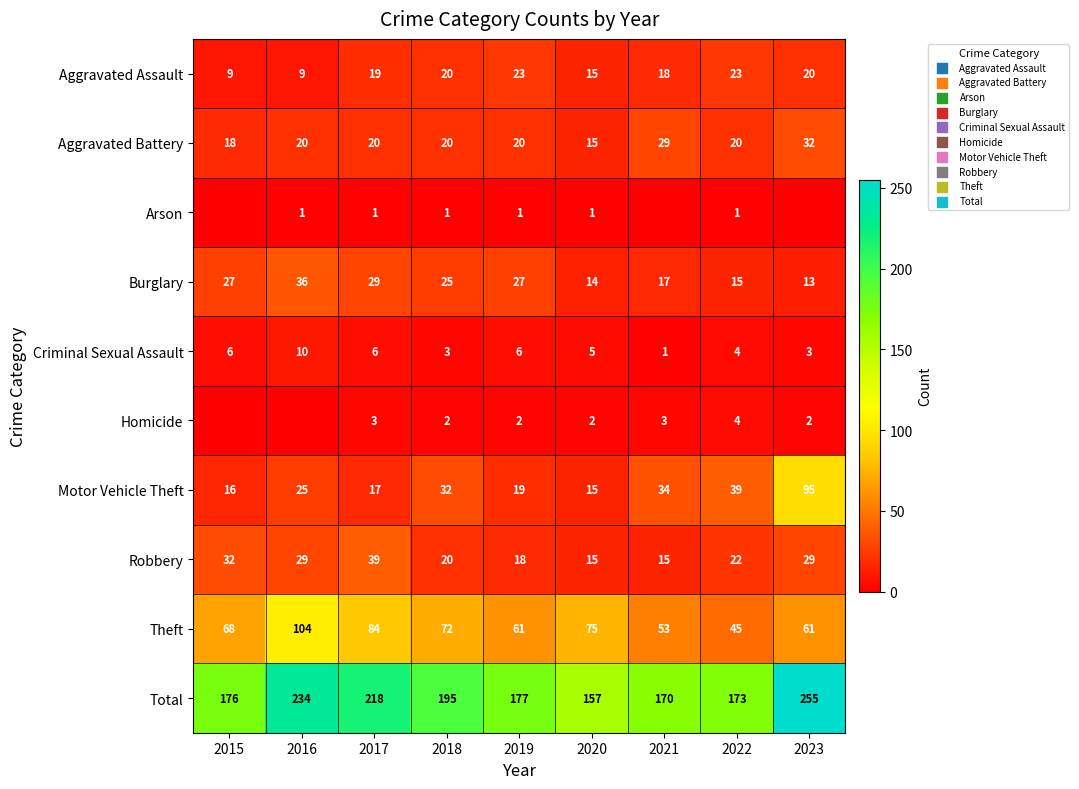

Which category has the highest value in the Total series?

2023